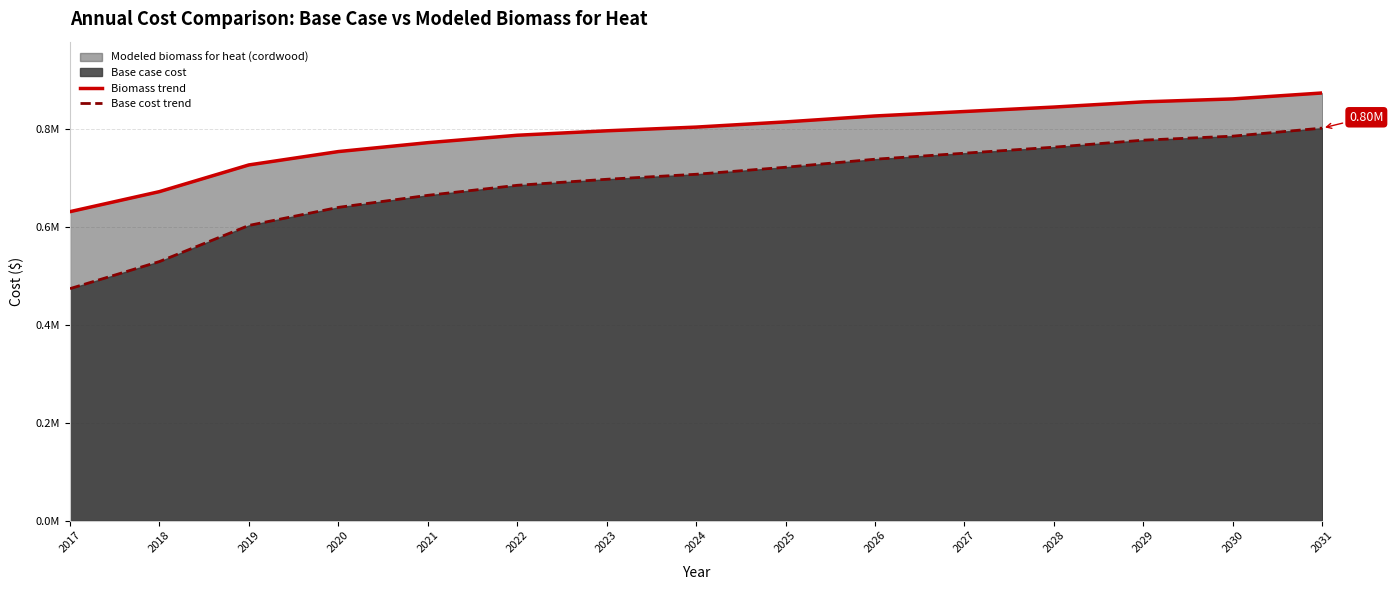

What is the value of the Base cost trend point at the 10th from the left?

738735.8